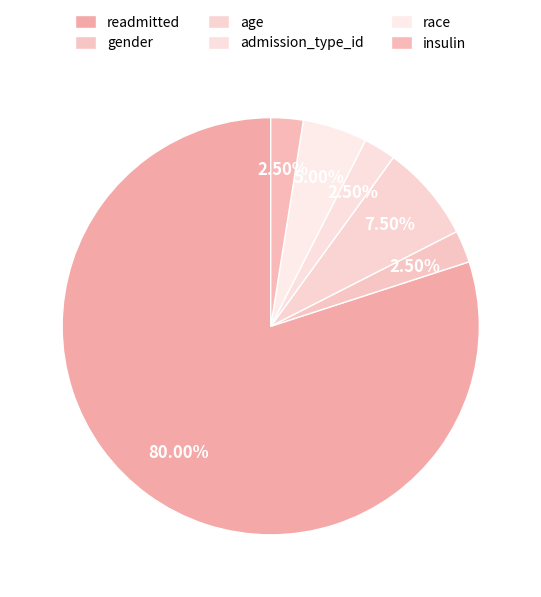

What percentage do age and admission_type_id together represent?

10.0%